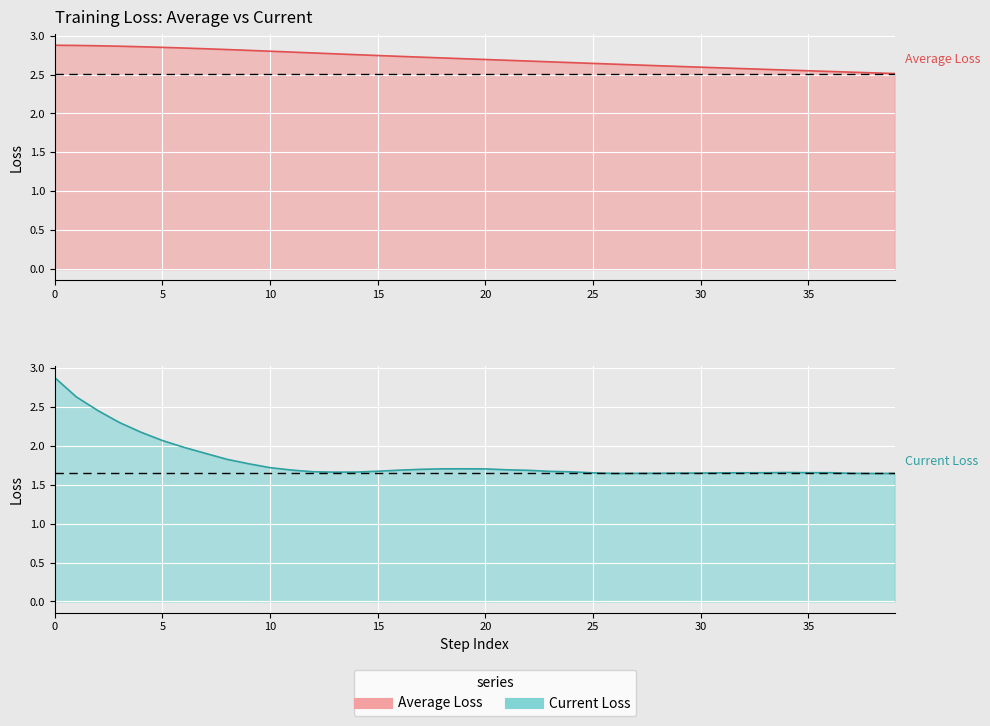

What is the difference between the maximum and second lowest values in the current_loss series?

1.2